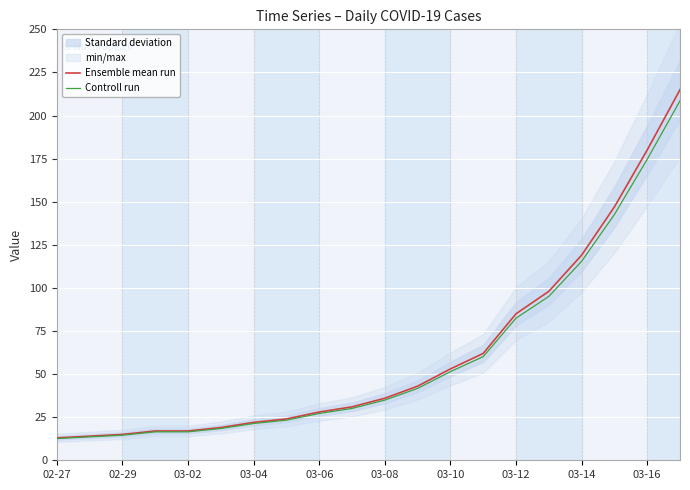

What is the lowest value of the Controll run series?

12.6